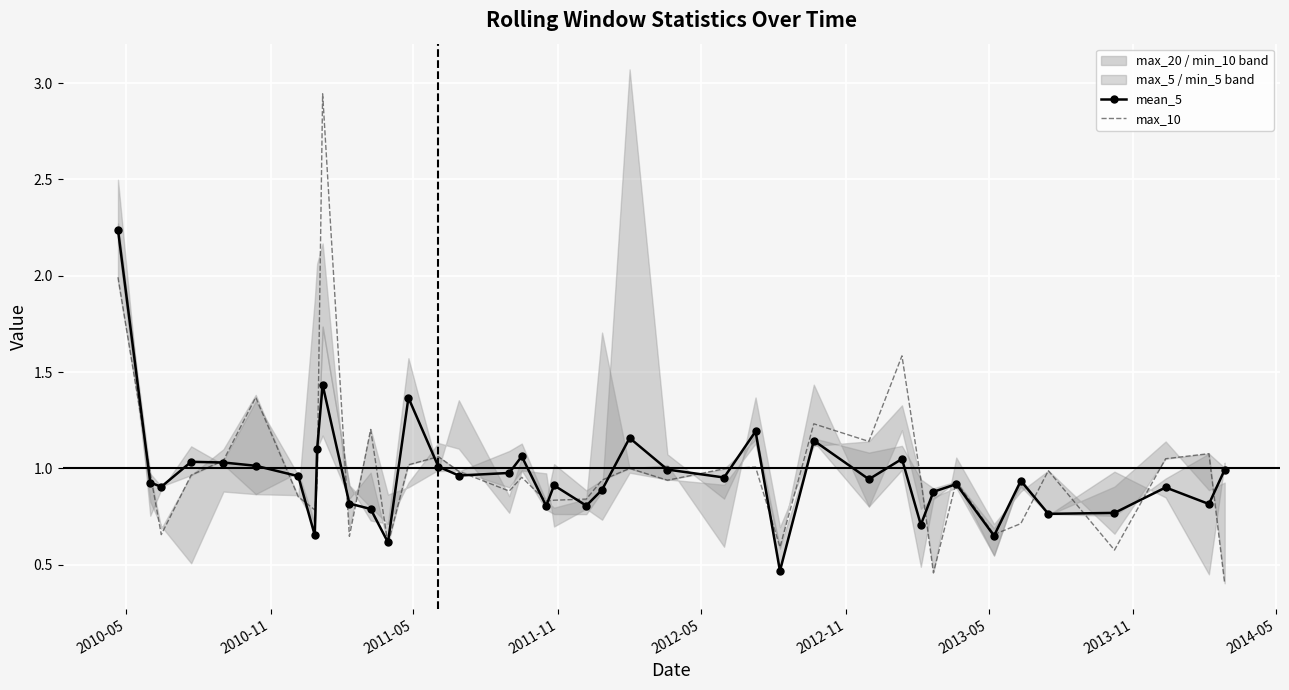

Which series has the widest spread of values?

max_10